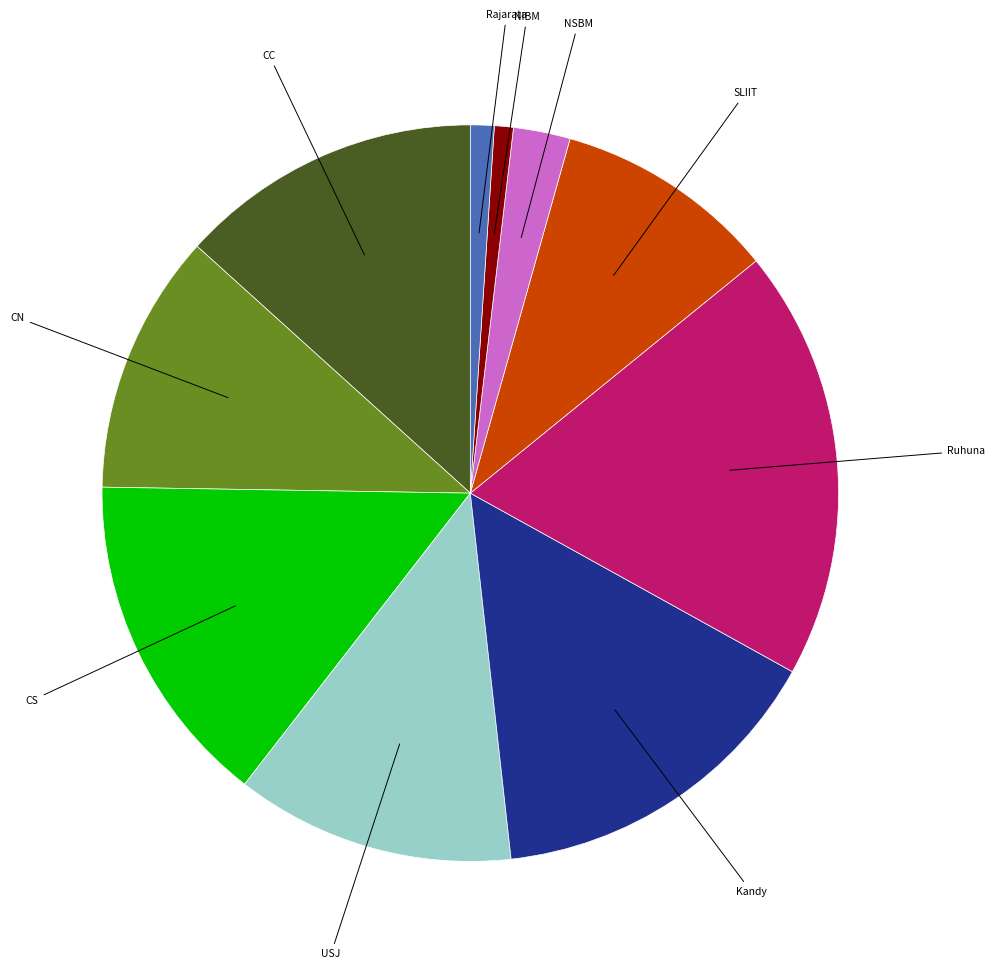

How many slices are in this pie chart?

10